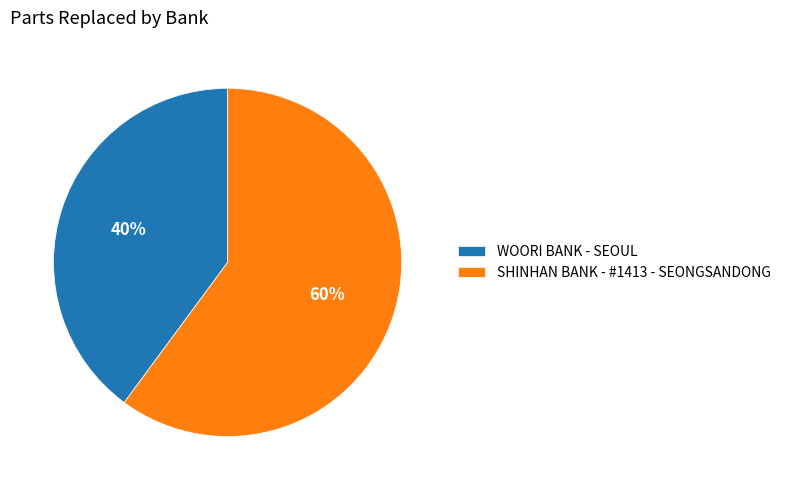

Do SHINHAN BANK - #1413 - SEONGSANDONG and WOORI BANK - SEOUL together represent more than half of the pie?

Yes